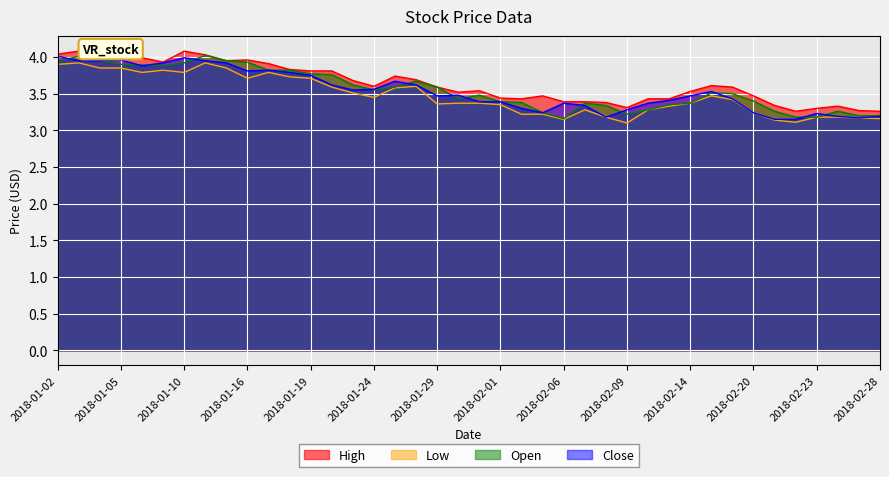

The High series shows 6.3 at 2018-01-25. True or false?

False